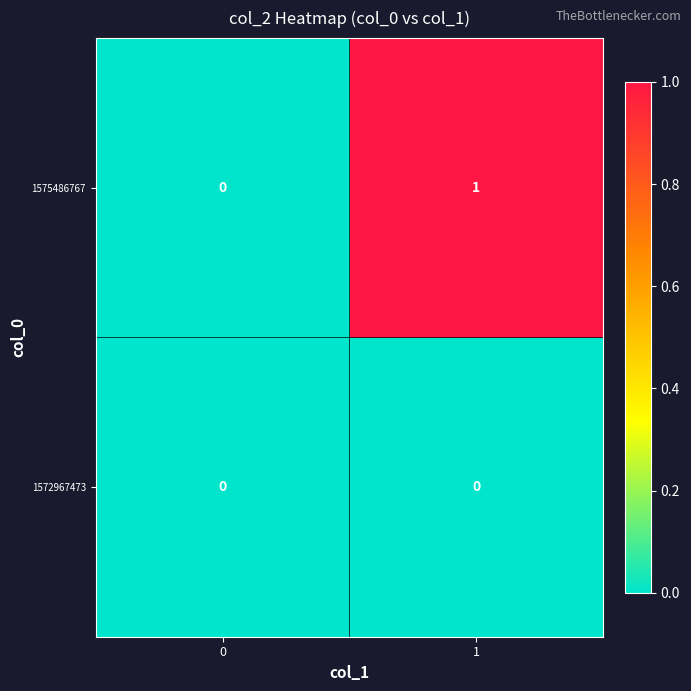

Reading right to left, extract all data points from this chart.

1575486767: 1=1	0=0
1572967473: 1=0	0=0